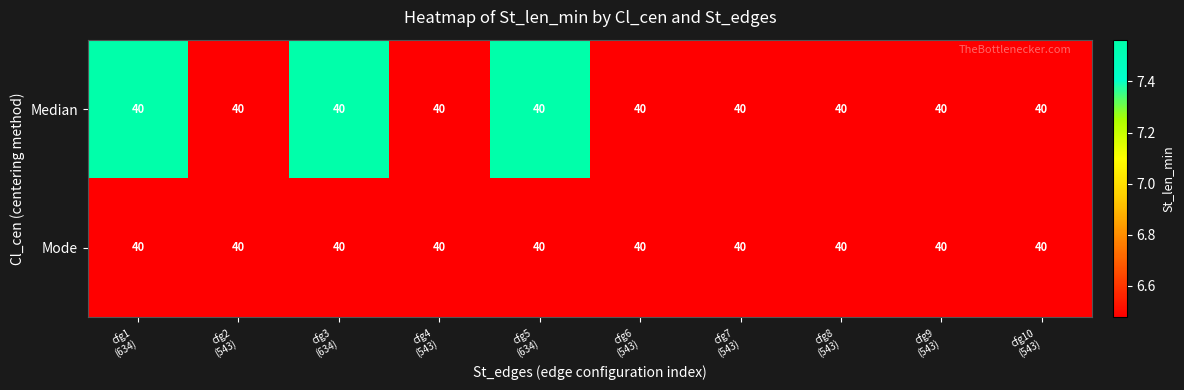

At which category is the sum across all series the highest?

cfg1
(634)